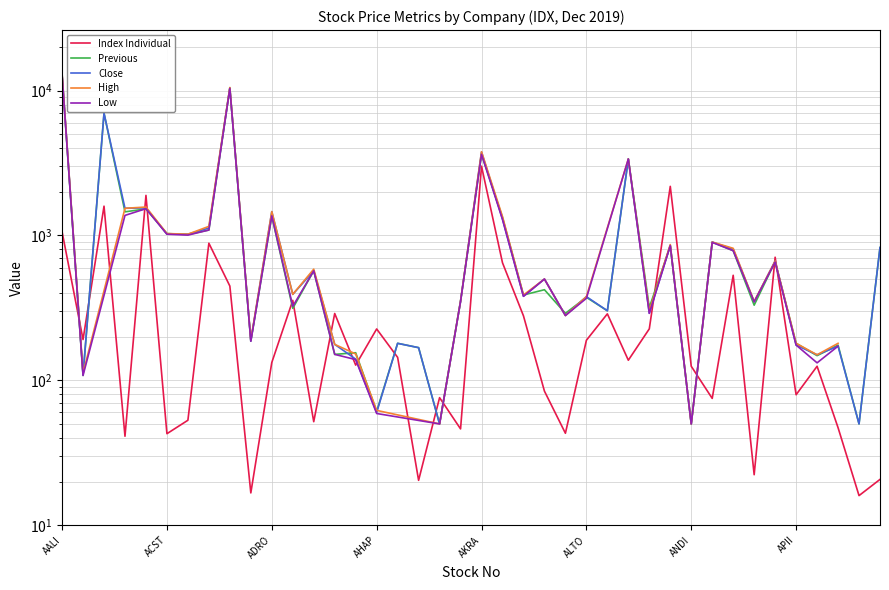

What is the average value of the Close series?

1402.1